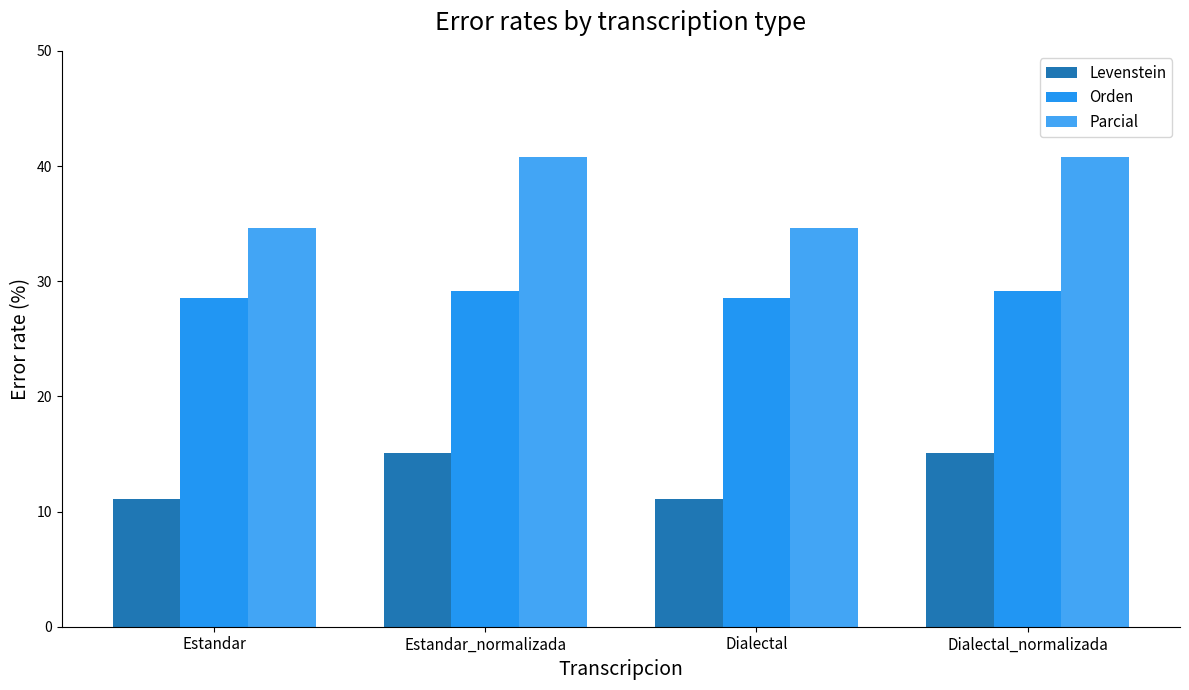

What is the value of the Orden bar at the 4th from the left?

29.2